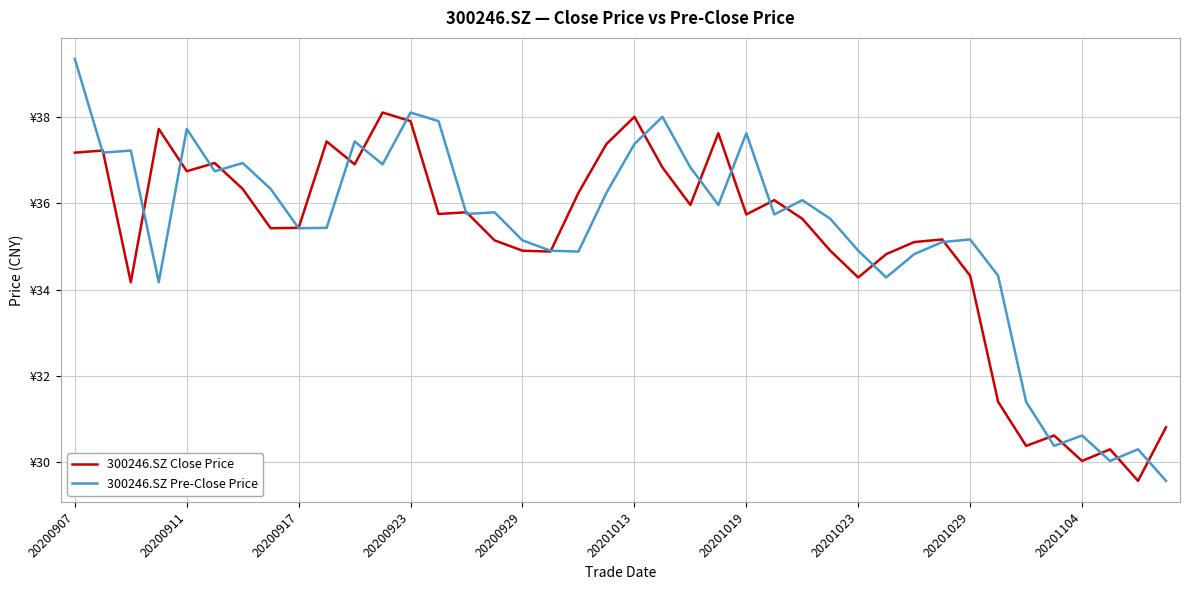

Does the chart display data point markers on the line(s)?

No